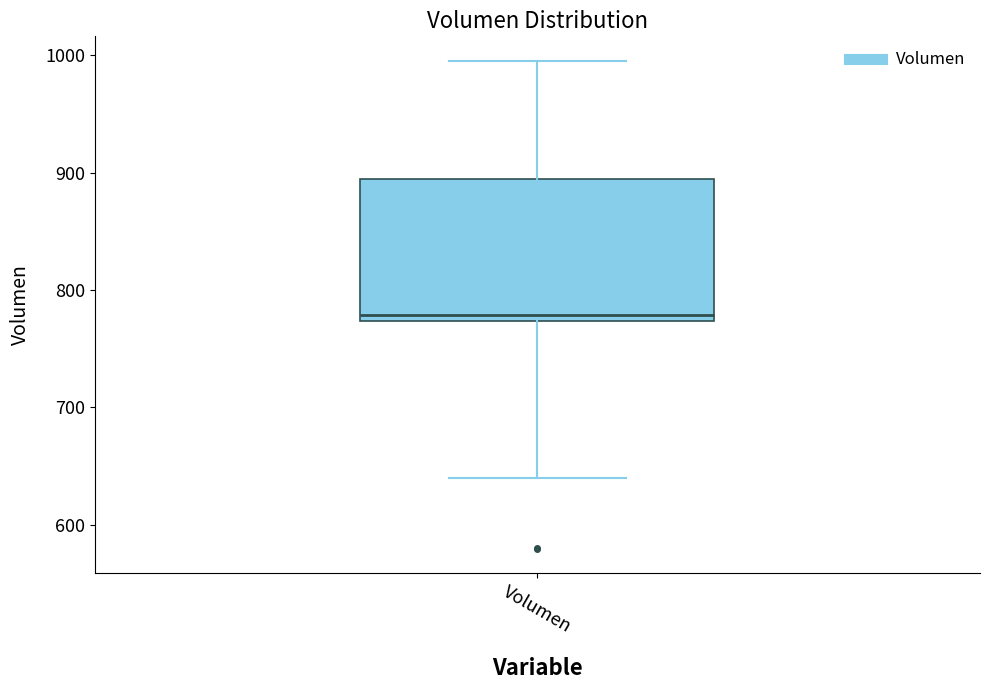

Transcribe this box plot: give where the median line is, the range the box spans, and where the two whiskers end, as read against the y-axis. The values are not printed on the chart, so give them approximately, as read against the axis.

median 780, box 770 to 890, whiskers 640 to 1000